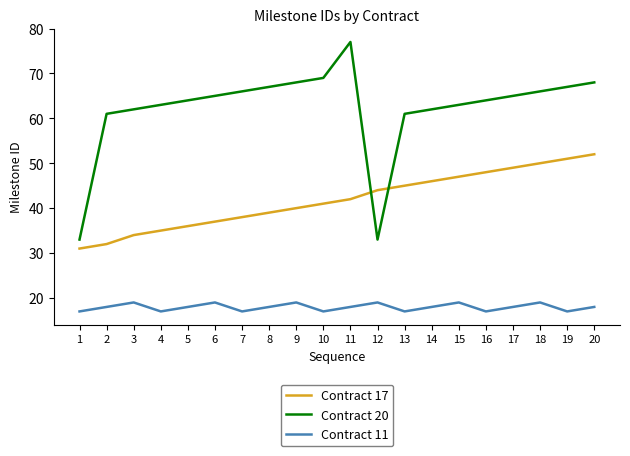

Reading left to right, what are all the values shown in this chart?

Contract 17: 31	32	34	35	36	37	38	39	40	41	42	44	45	46	47	48	49	50	51	52
Contract 20: 33	61	62	63	64	65	66	67	68	69	77	33	61	62	63	64	65	66	67	68
Contract 11: 17	18	19	17	18	19	17	18	19	17	18	19	17	18	19	17	18	19	17	18